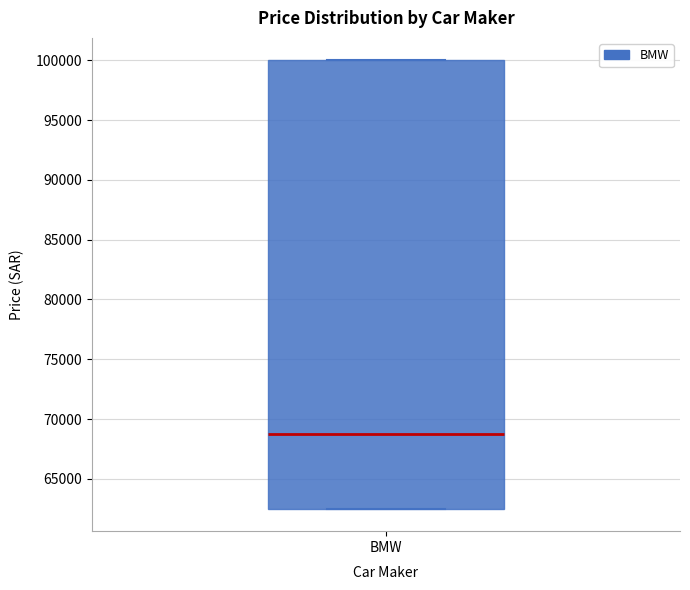

Read this box plot against the y-axis: the position of the median line, the range covered by the box, and the ends of both whiskers. The values are not printed on the chart, so give them approximately, as read against the axis.

median 69000, box 62500 to 100000, whiskers 62500 to 100000